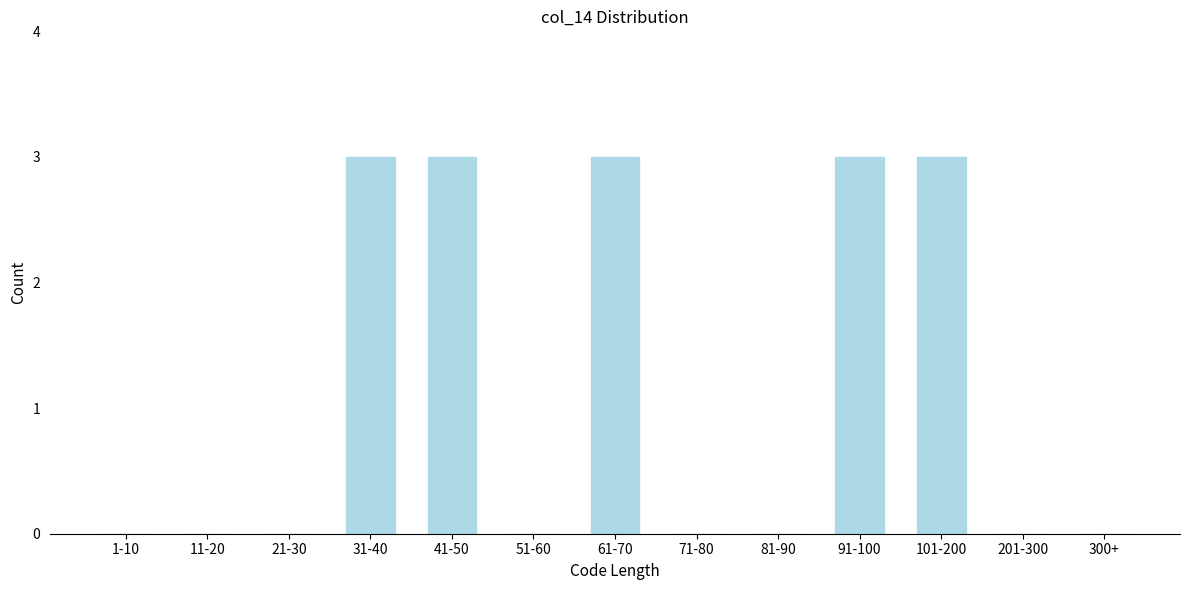

Reading left to right, what are all the values shown in this chart?

1-10=0	11-20=0	21-30=0	31-40=3	41-50=3	51-60=0	61-70=3	71-80=0	81-90=0	91-100=3	101-200=3	201-300=0	300+=0